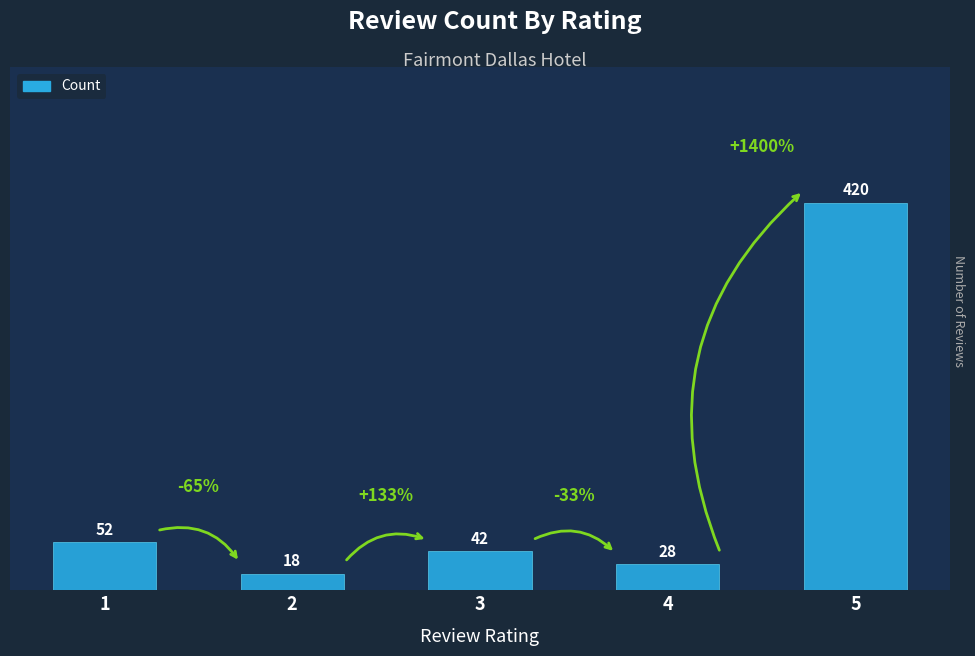

Where does the data first go above 42?

1